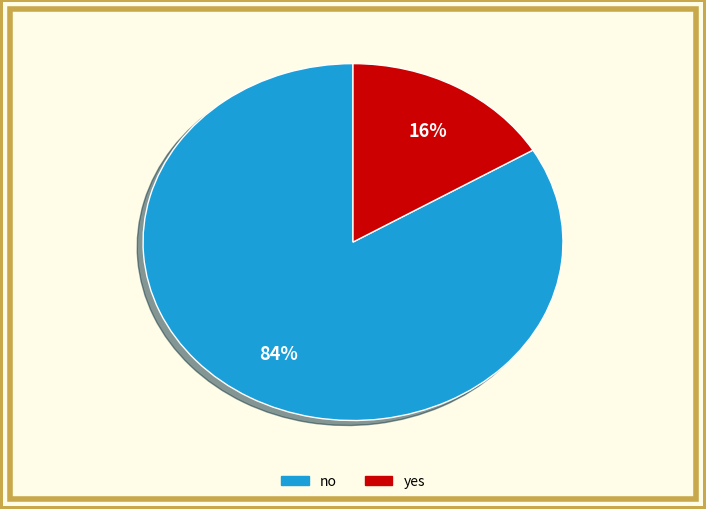

Count the number of slices in the pie.

2